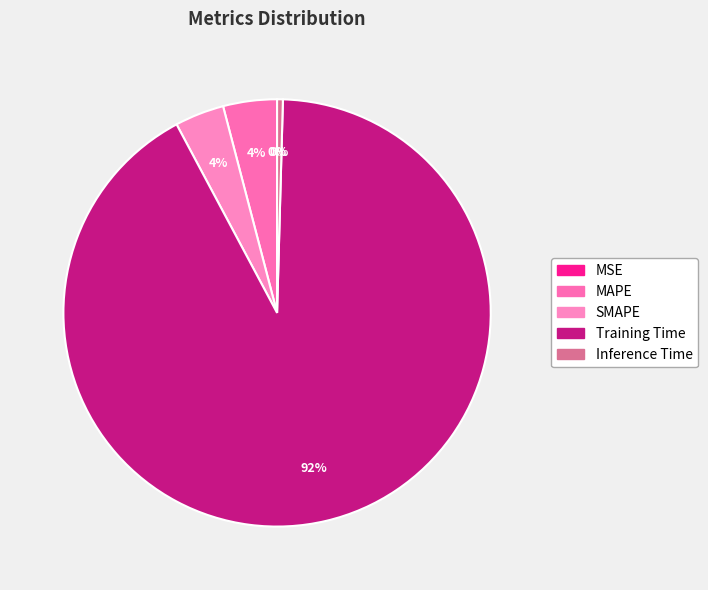

The MAPE slice represents 1% of the pie. True or false?

False